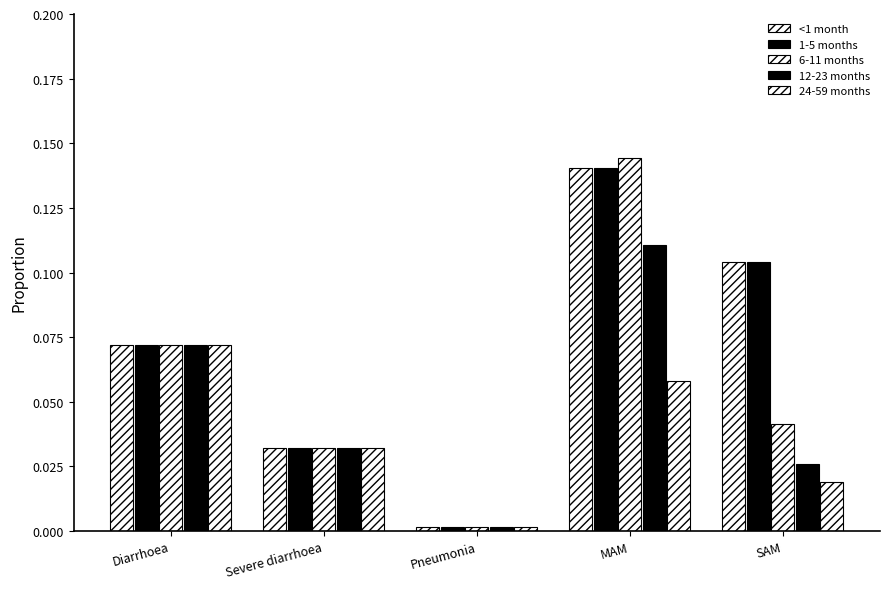

Rank the categories by 24-59 months value from highest to lowest.

Diarrhoea, MAM, Severe diarrhoea, SAM, Pneumonia